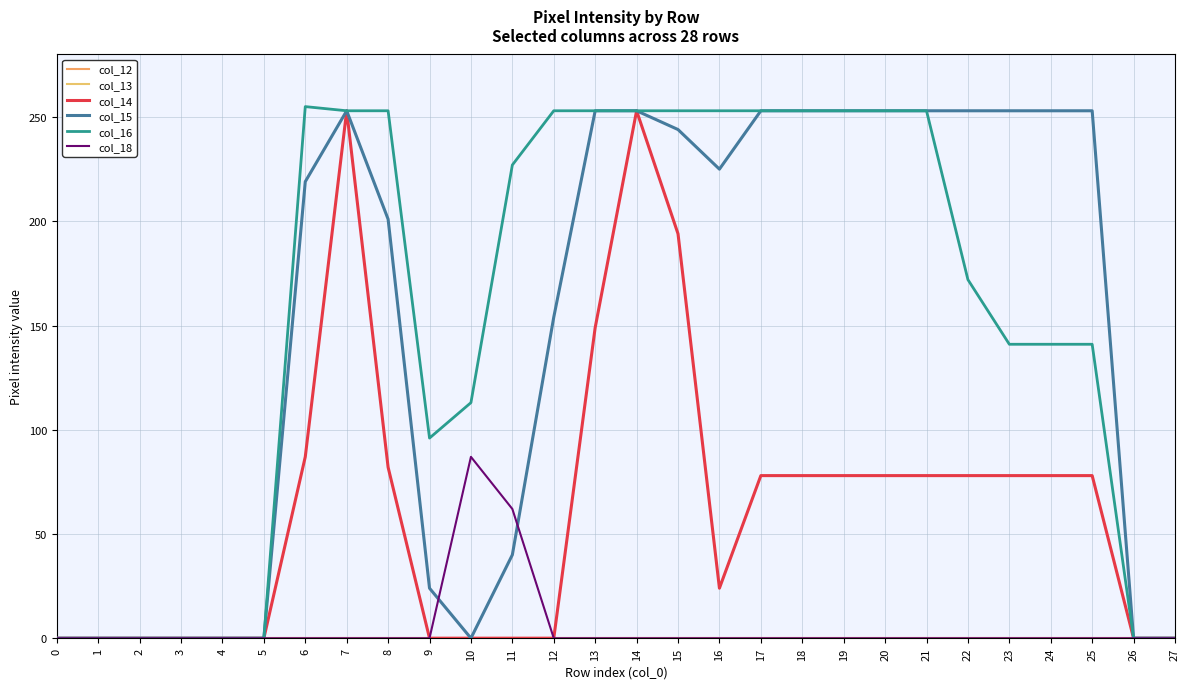

Does the chart have visible grid lines?

Yes